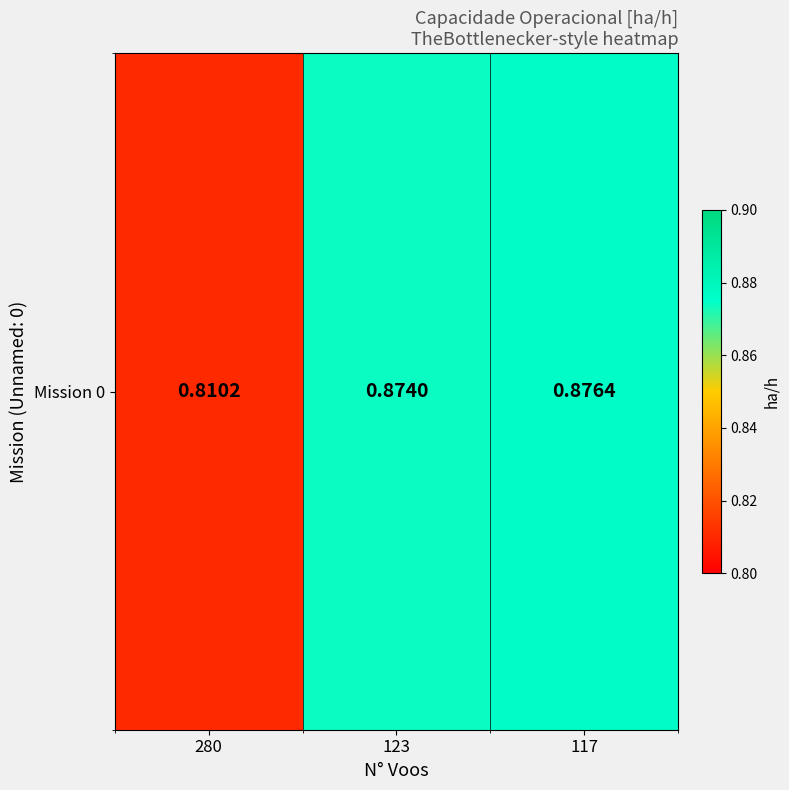

What is the sum of all values?

2.6